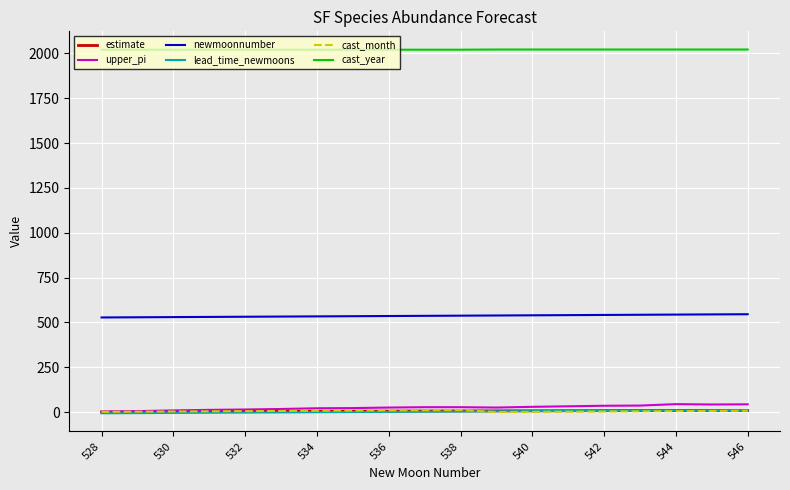

True or false: estimate and cast_year cross at least once.

False